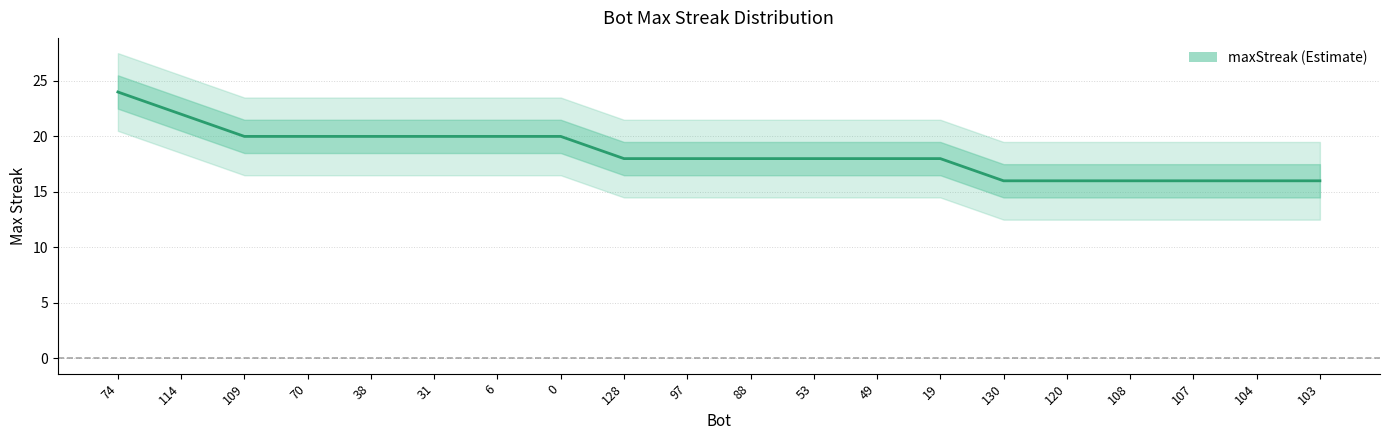

Reading left to right, transcribe all the data shown in this chart.

74=24	114=22	109=20	70=20	38=20	31=20	6=20	0=20	128=18	97=18	88=18	53=18	49=18	19=18	130=16	120=16	108=16	107=16	104=16	103=16